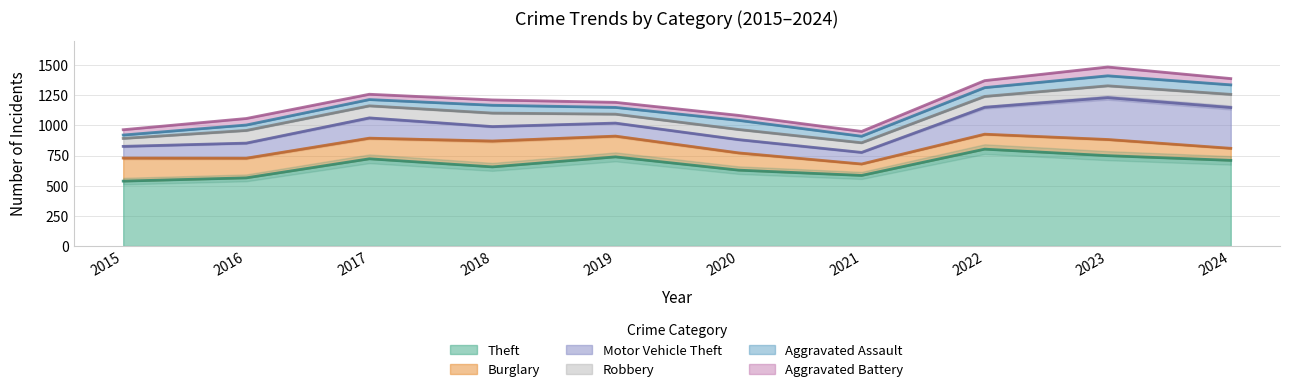

Between 2019 and 2024, which series saw the biggest shift?

Motor Vehicle Theft